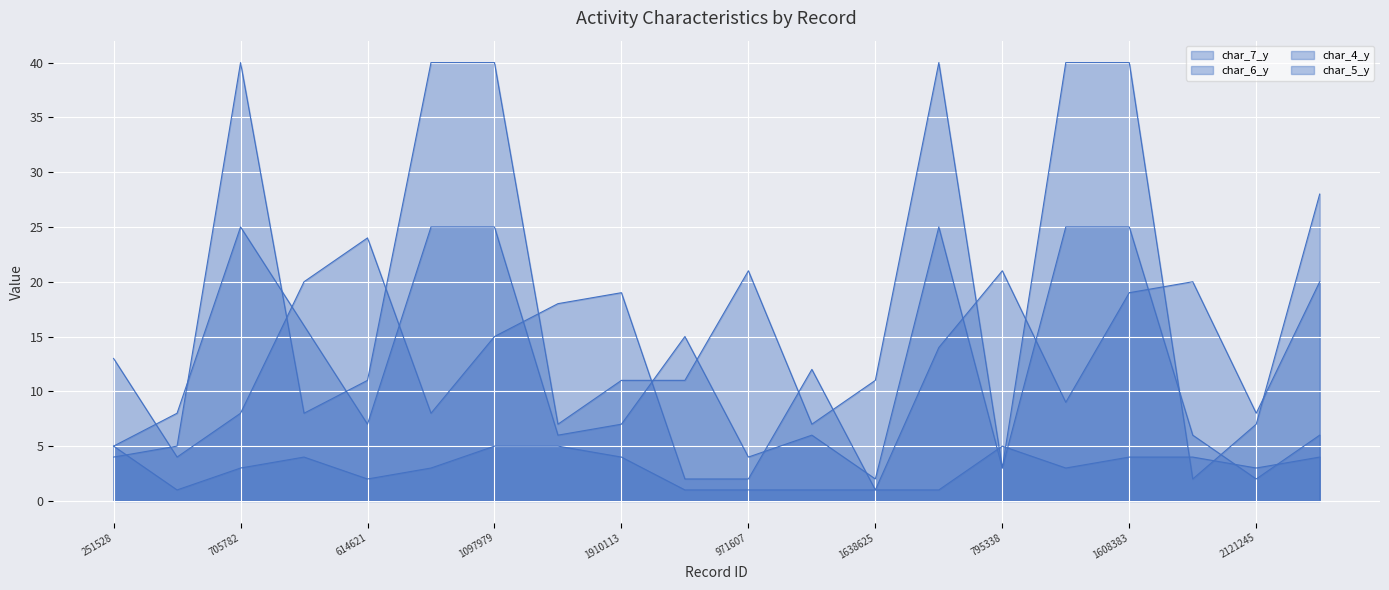

How many lines are shown in the chart?

4